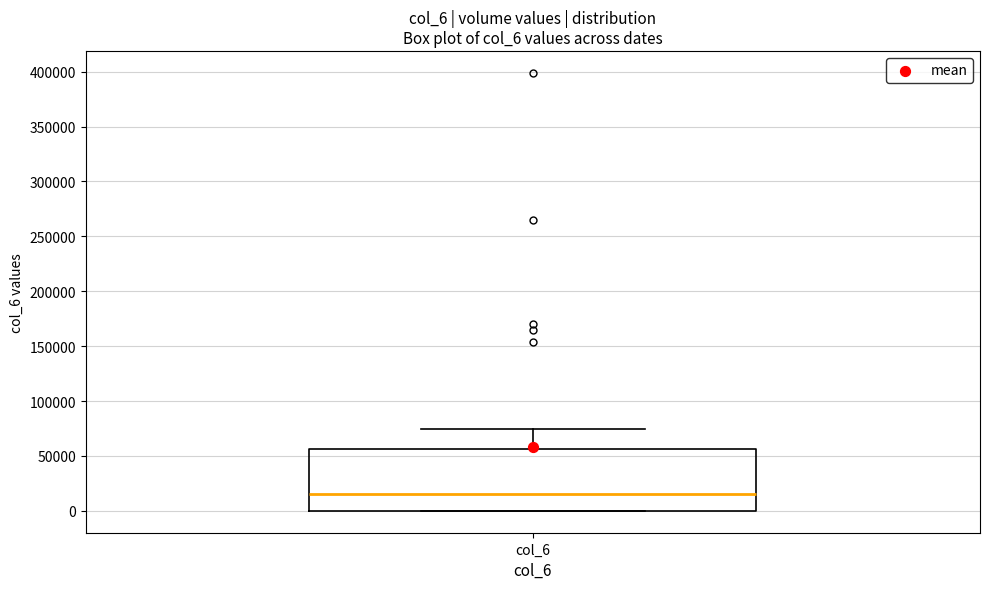

Transcribe this box plot: give where the median line is, the range the box spans, and where the two whiskers end, as read against the y-axis. The values are not printed on the chart, so give them approximately, as read against the axis.

median 15000, box 0 to 55000, whiskers 0 to 75000